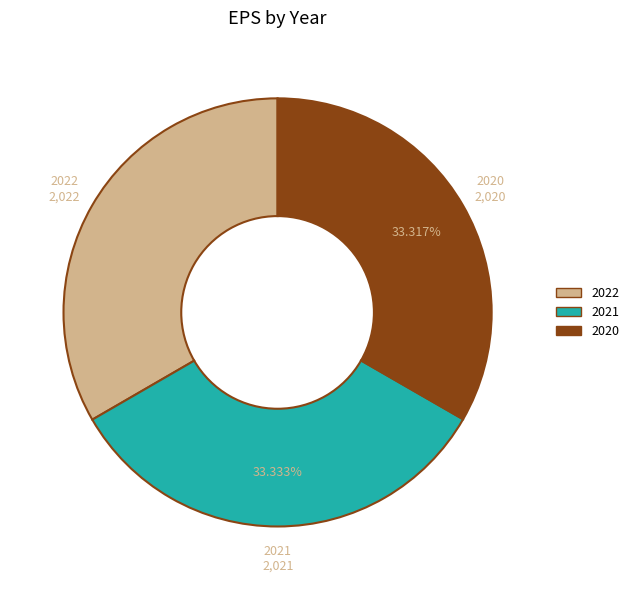

To the nearest percent, what is the average slice percentage?

33%